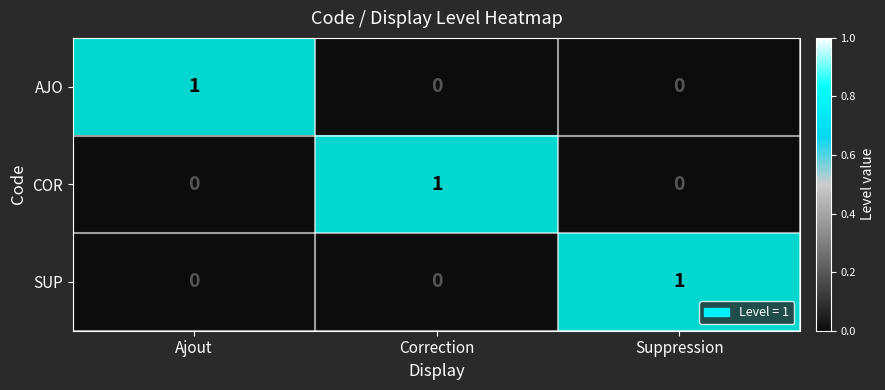

Rank the series at Correction from highest to lowest value.

COR, AJO, SUP